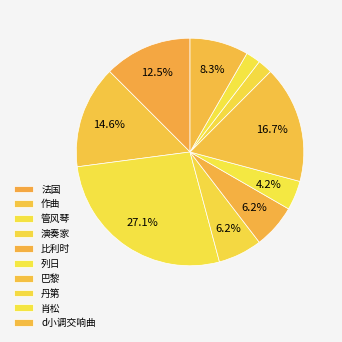

How much of the chart is everything except 列日?

95.8%